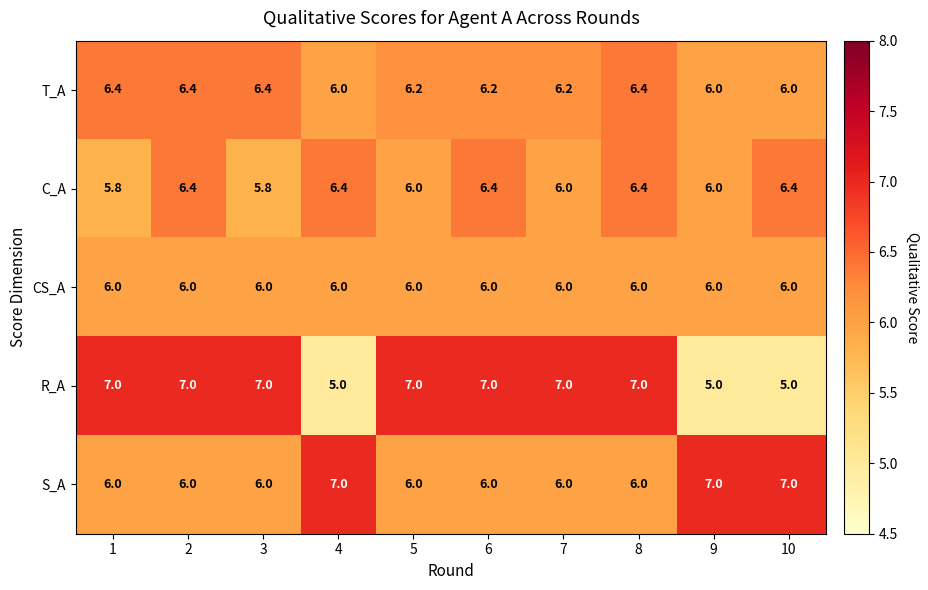

At how many categories does at least one series exceed 6?

10